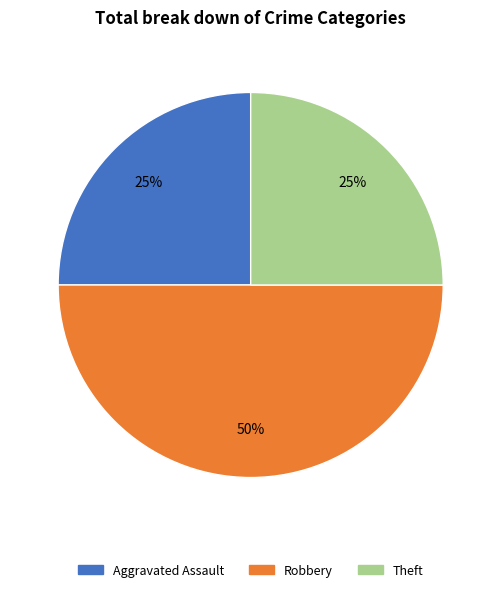

Does Aggravated Assault account for over 50% of the chart?

No